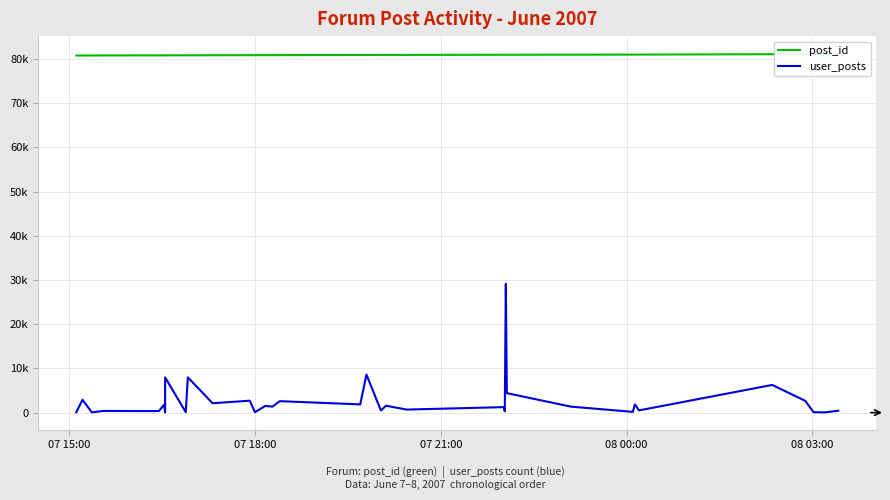

True or false: user_posts and post_id intersect in this chart.

False